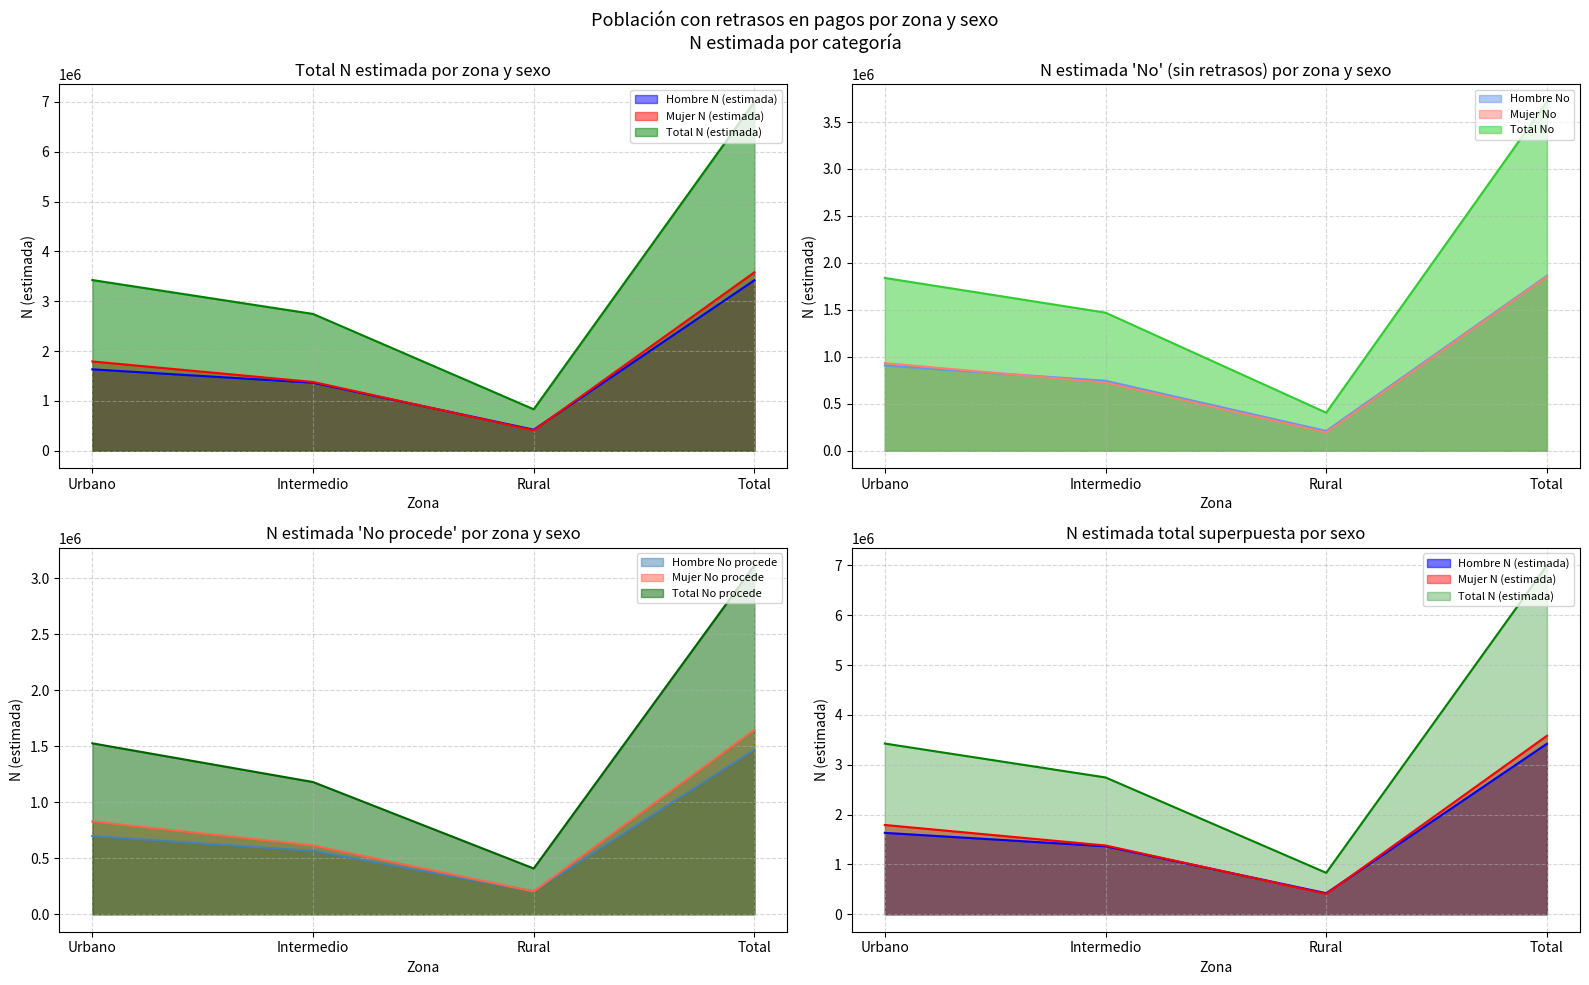

Is the value of Total N (estimada) at Urbano greater than the value of Hombre N (estimada) at Rural?

Yes